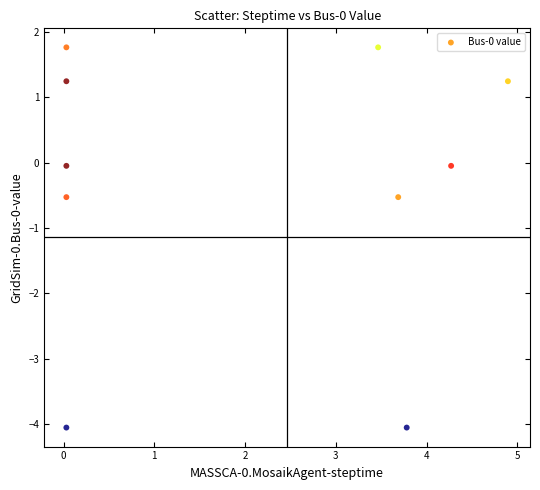

What is the average X value?

2.0